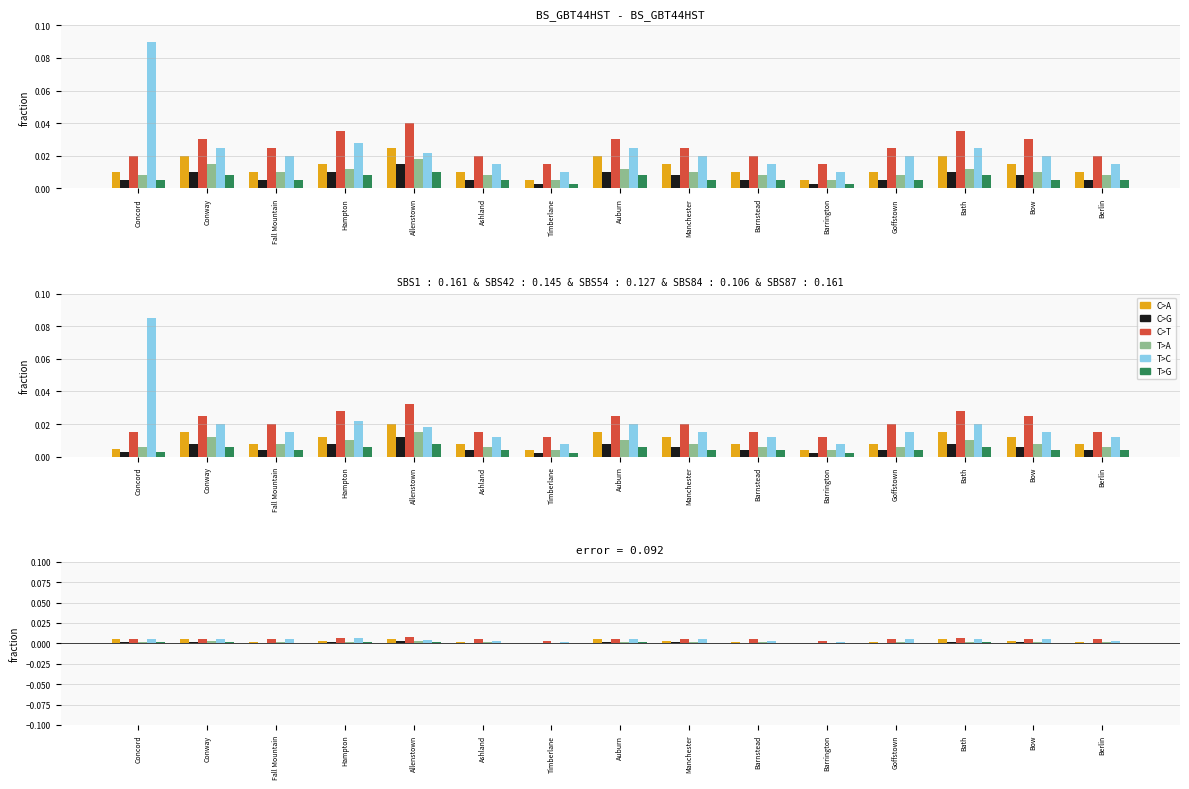

Which has a higher value, Bow or Hampton?

Bow